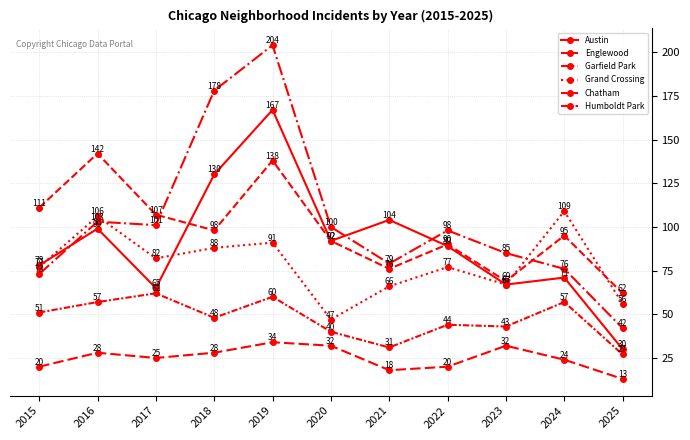

List the series in order of their peak value, lowest first.

Humboldt Park, Chatham, Grand Crossing, Englewood, Austin, Garfield Park